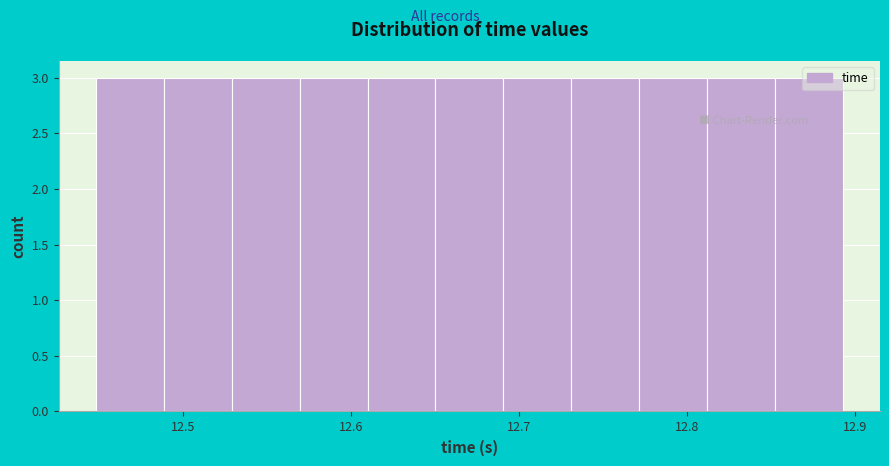

Reading left to right, list every bar in this chart as the range it spans on the x-axis followed by its height. Neither the bar edges nor the heights are printed on the chart, so give them approximately, as read against the axes.

12.45 to 12.49: 3
12.49 to 12.53: 3
12.53 to 12.57: 3
12.57 to 12.61: 3
12.61 to 12.65: 3
12.65 to 12.69: 3
12.69 to 12.73: 3
12.73 to 12.77: 3
12.77 to 12.81: 3
12.81 to 12.85: 3
12.85 to 12.89: 3